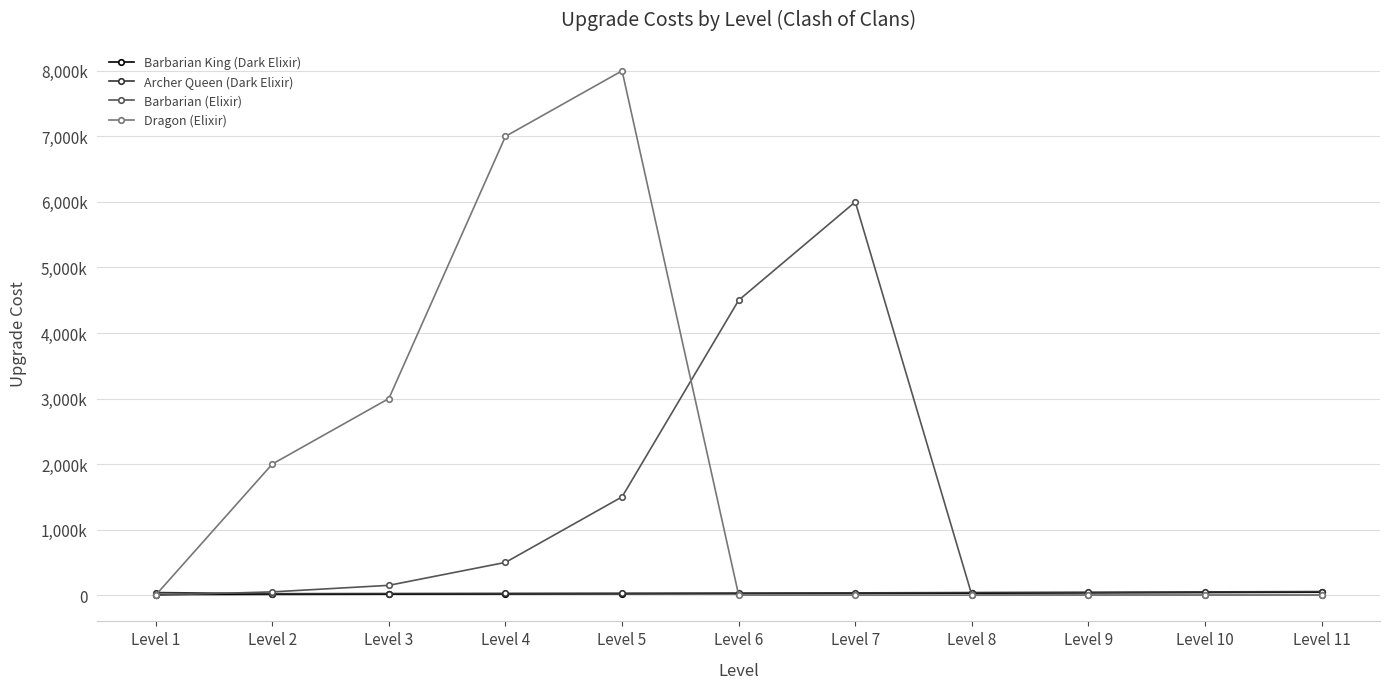

Between Level 1 and Level 3, which series saw the biggest shift?

Dragon (Elixir)